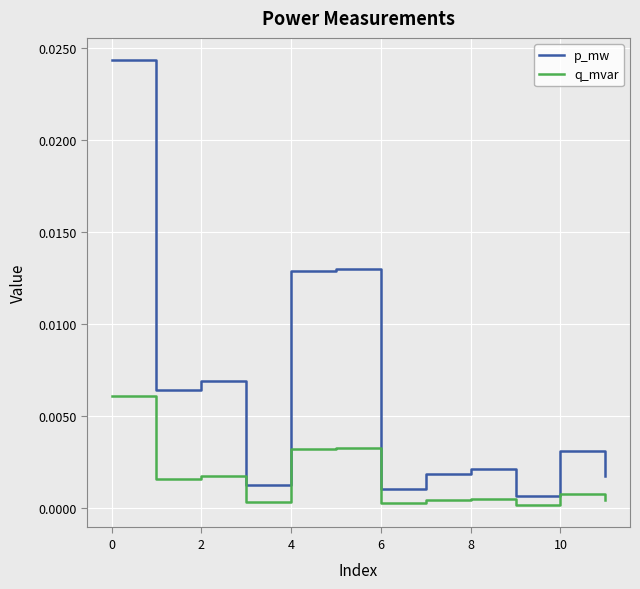

How many lines are shown in the chart?

2